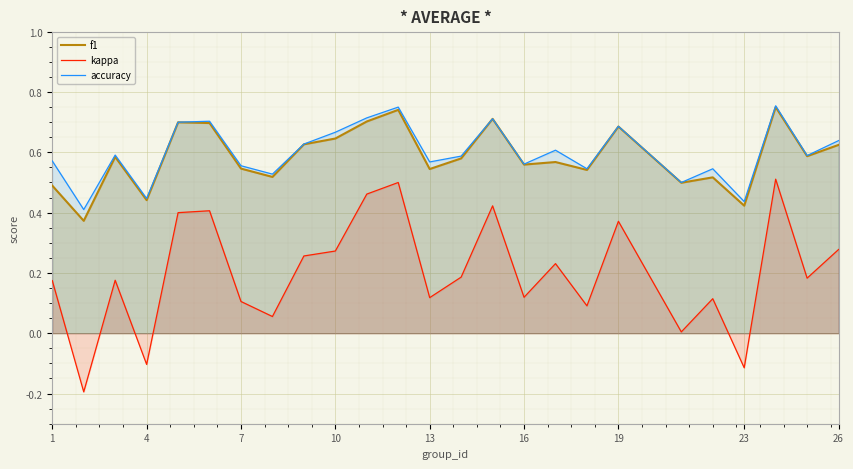

At how many categories does at least one series exceed 0?

25